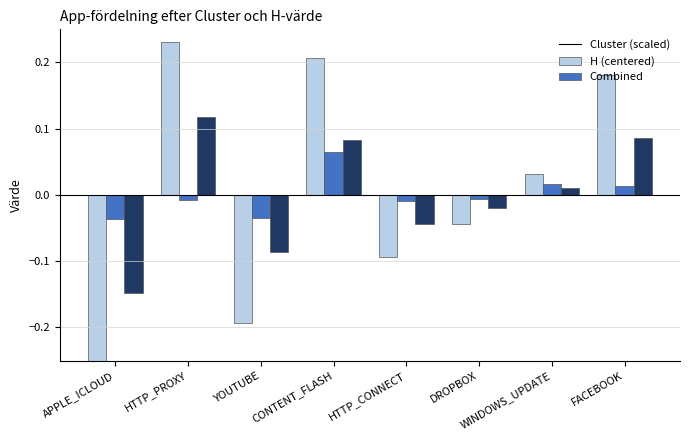

How many data points in Cluster (scaled) are less than 0?

4